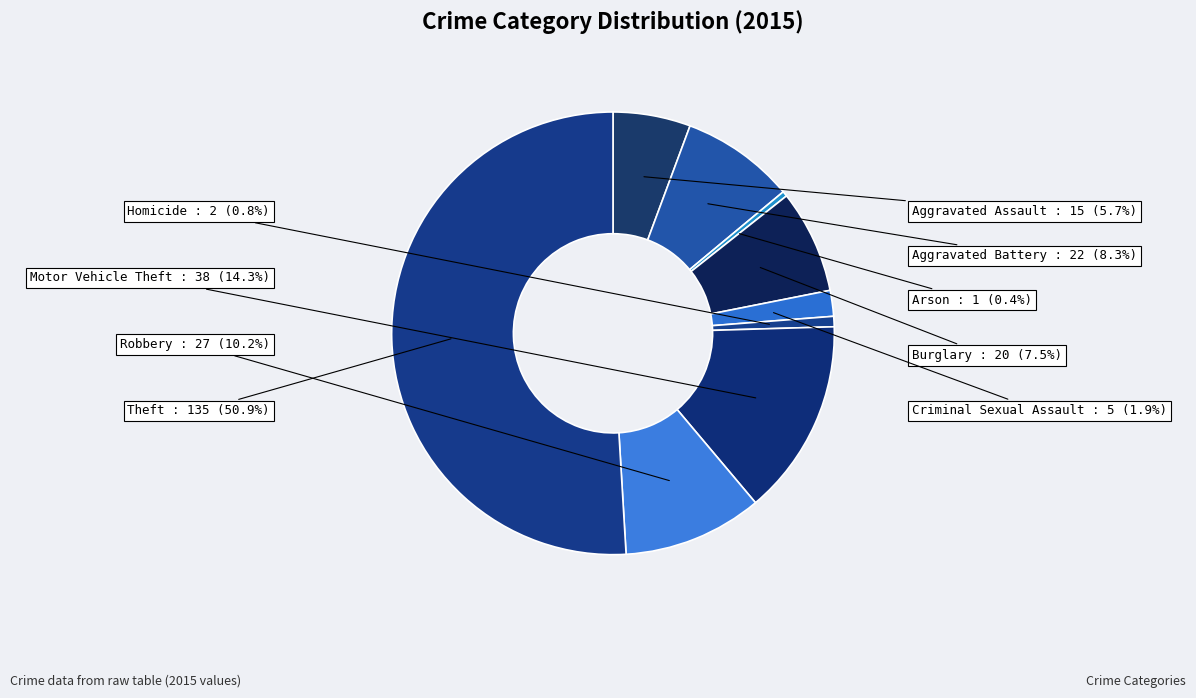

What is the majority slice?

Theft